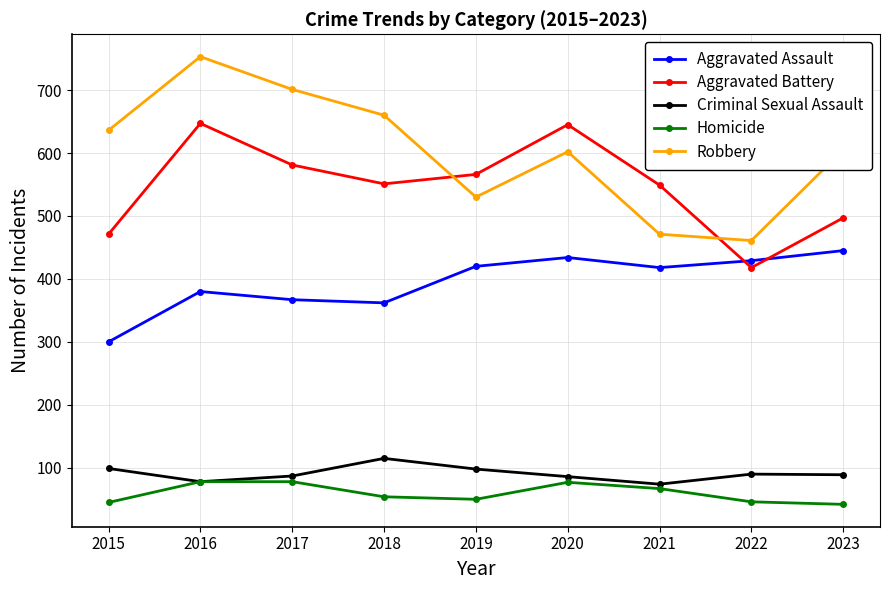

True or false: Homicide has more than 0 points higher than both neighbors.

True